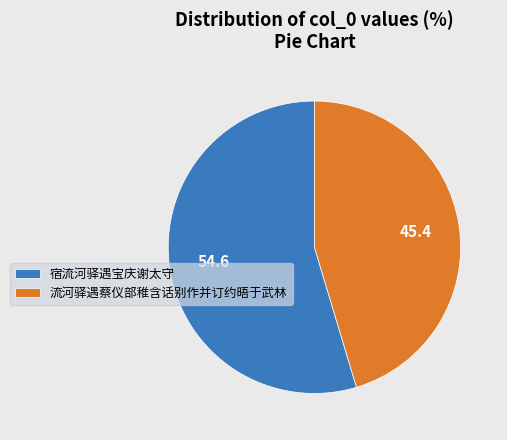

Is the sum of 宿流河驿遇宝庆谢太守 and 流河驿遇蔡仪部稚含话别作并订约晤于武林 greater than half?

Yes